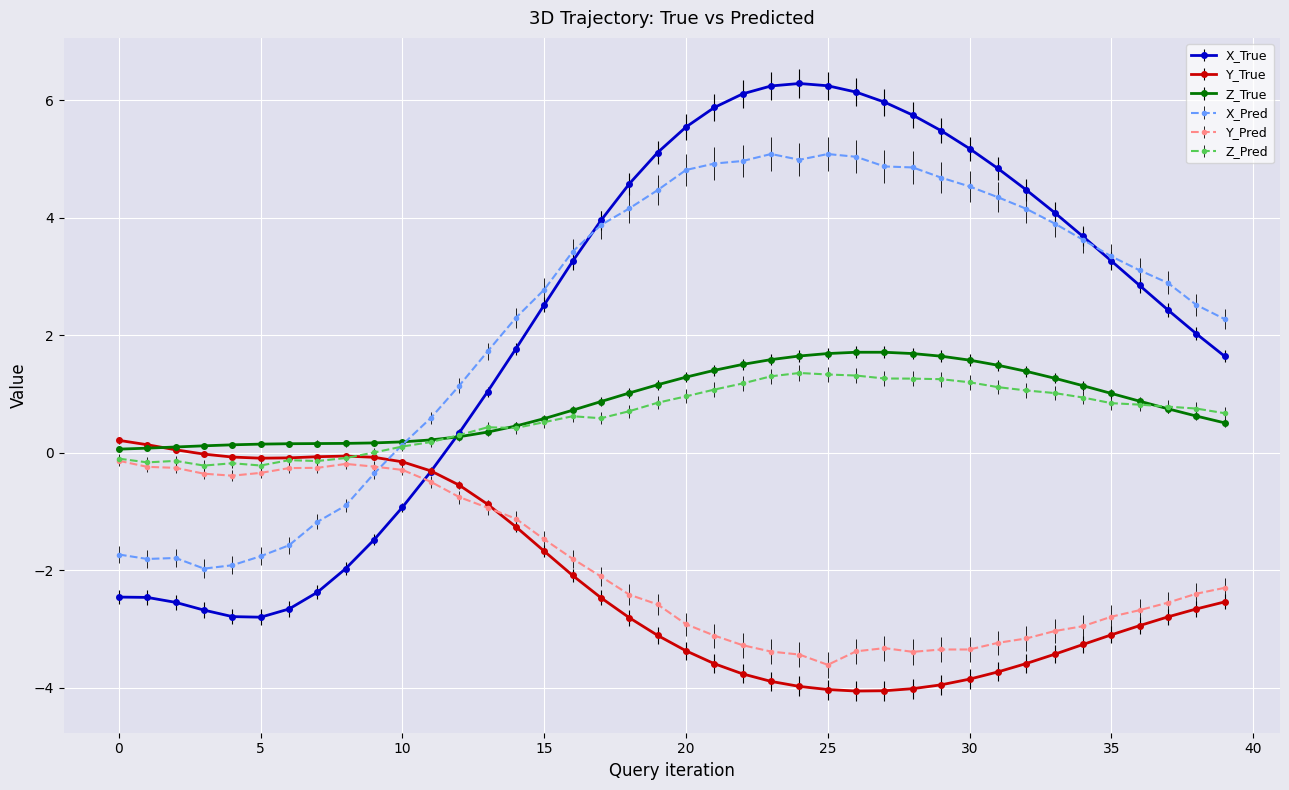

What is the value of the Y_Pred point at the 15th from the left?

-1.1